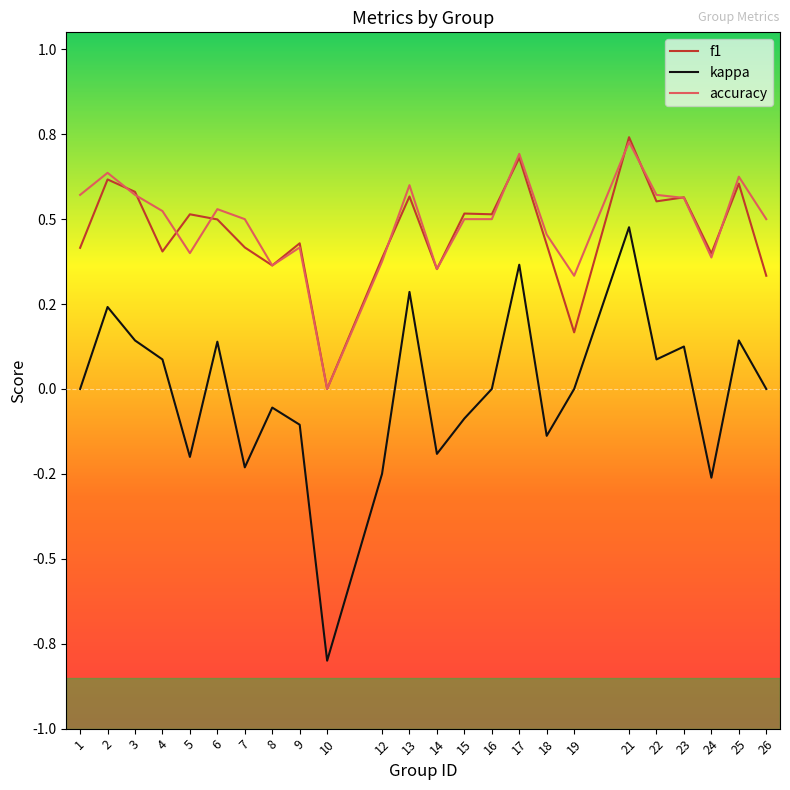

Which category has the highest value across all series?

21